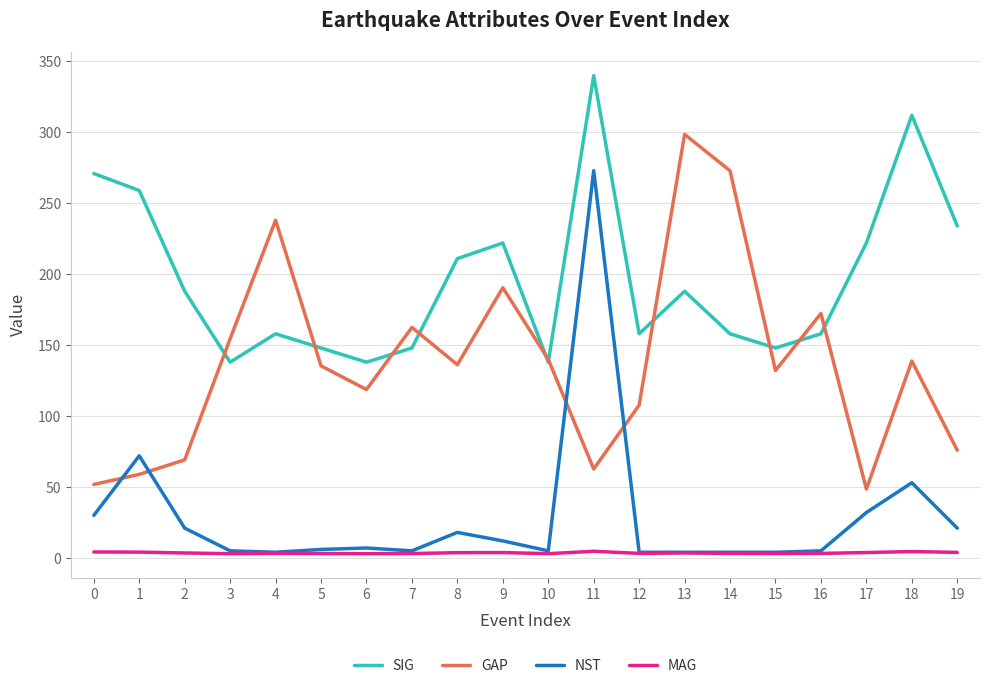

What is the sum of all MAG values?

70.8